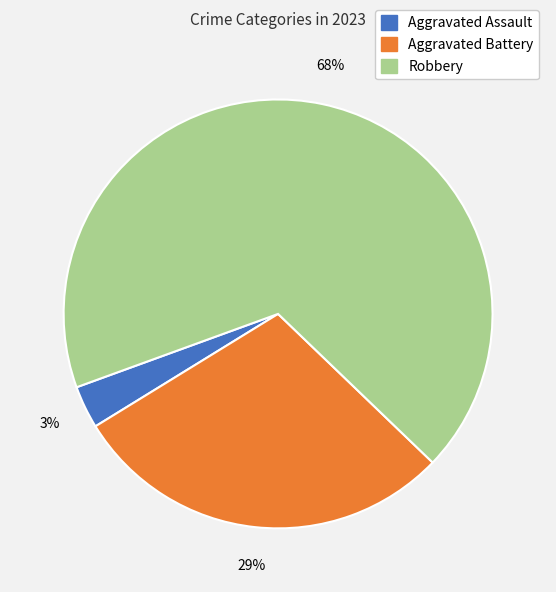

To the nearest percent, what portion does Robbery represent?

68%